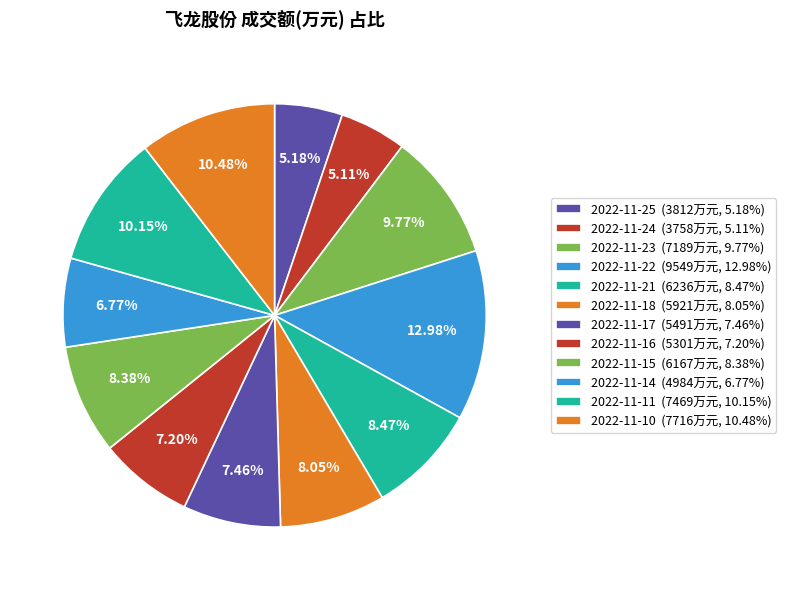

How many slices are in this pie chart?

12